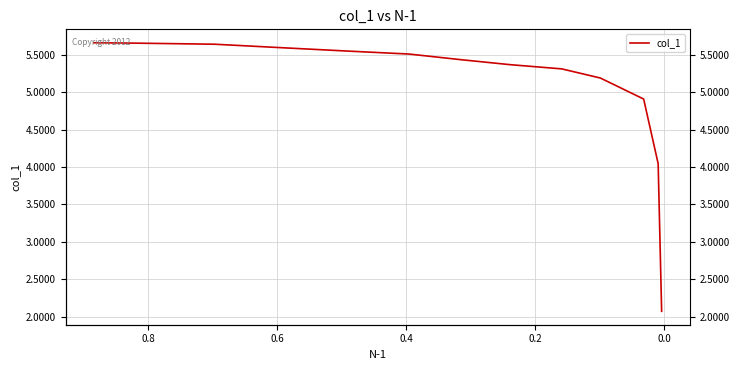

What is the difference between the second highest and minimum values?

3.6